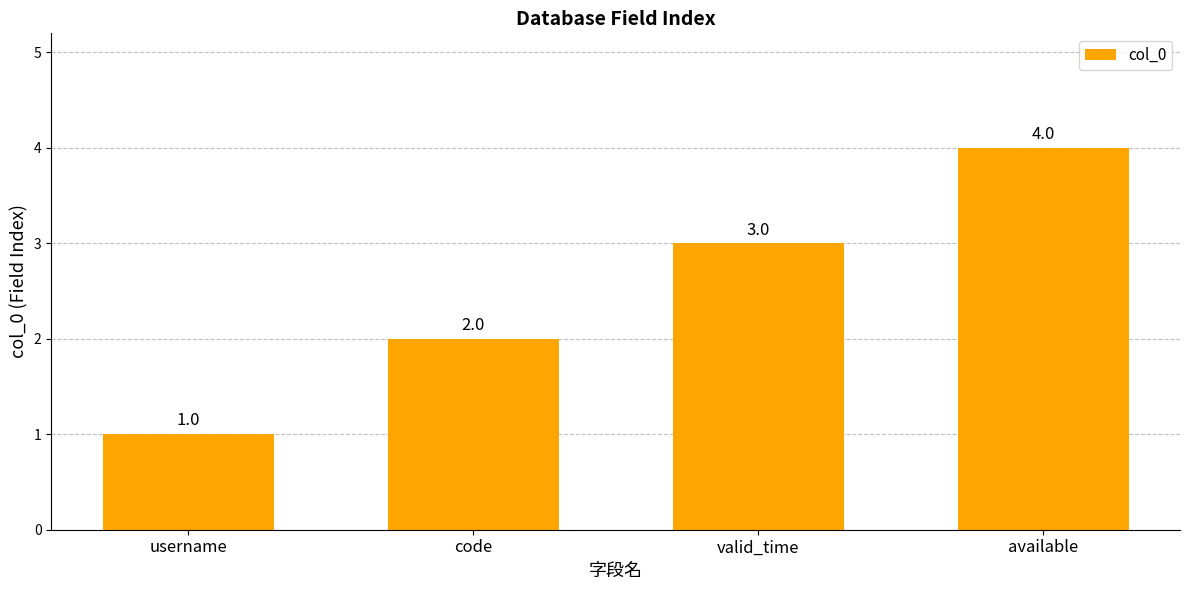

What position from the left is valid_time?

3